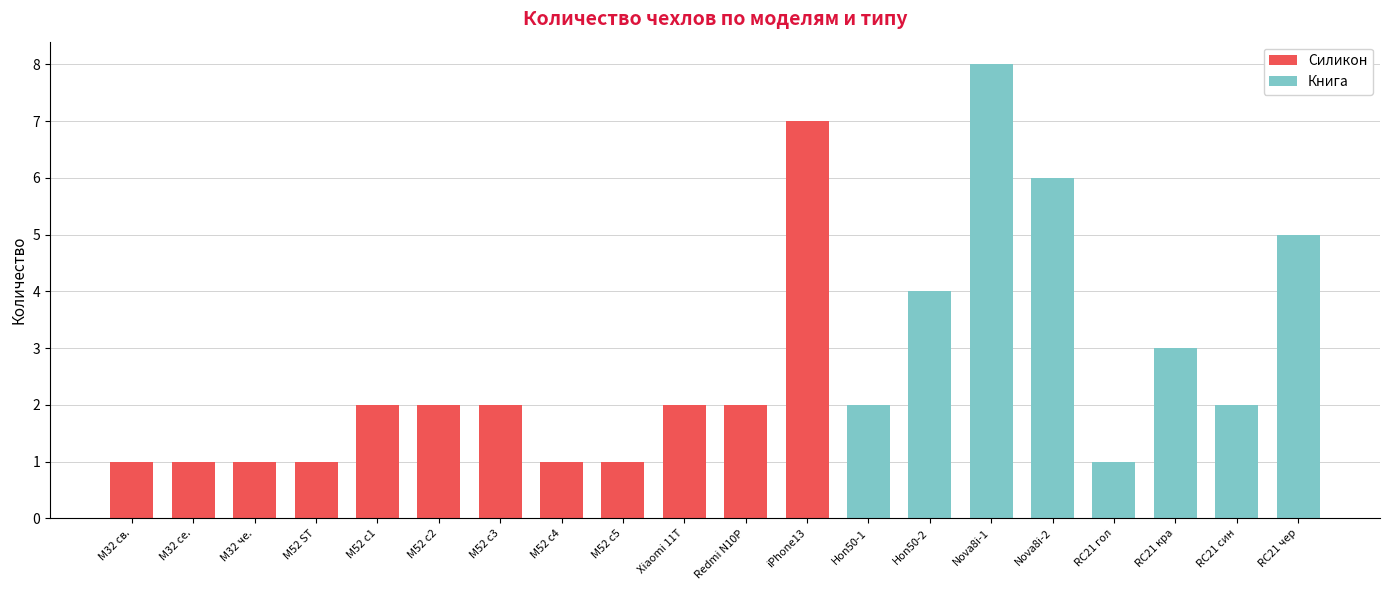

True or false: Силикон has a value of 0 at RC21 кра.

True